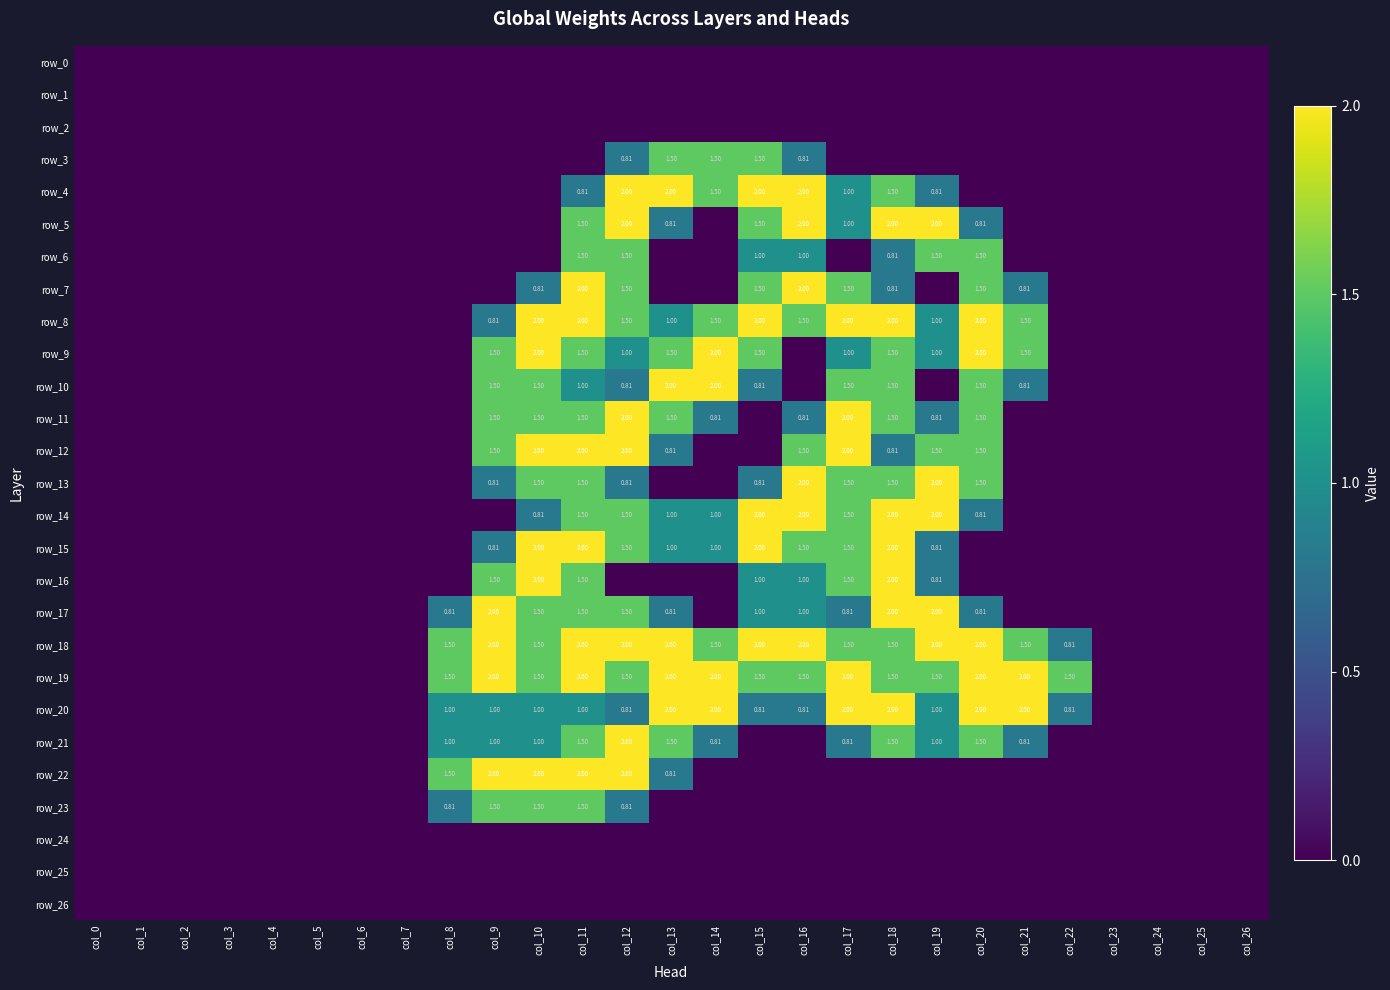

What is the total value across all series at col_16?

23.4